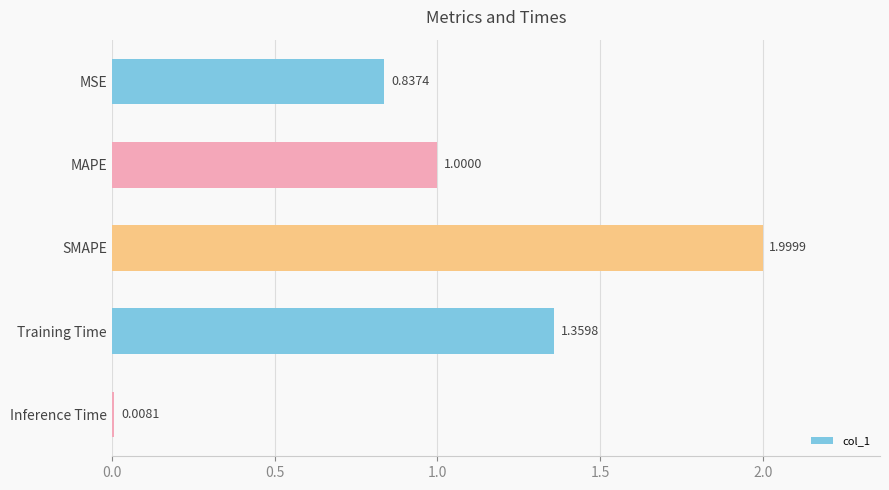

At which label is the value closest to 1?

MAPE